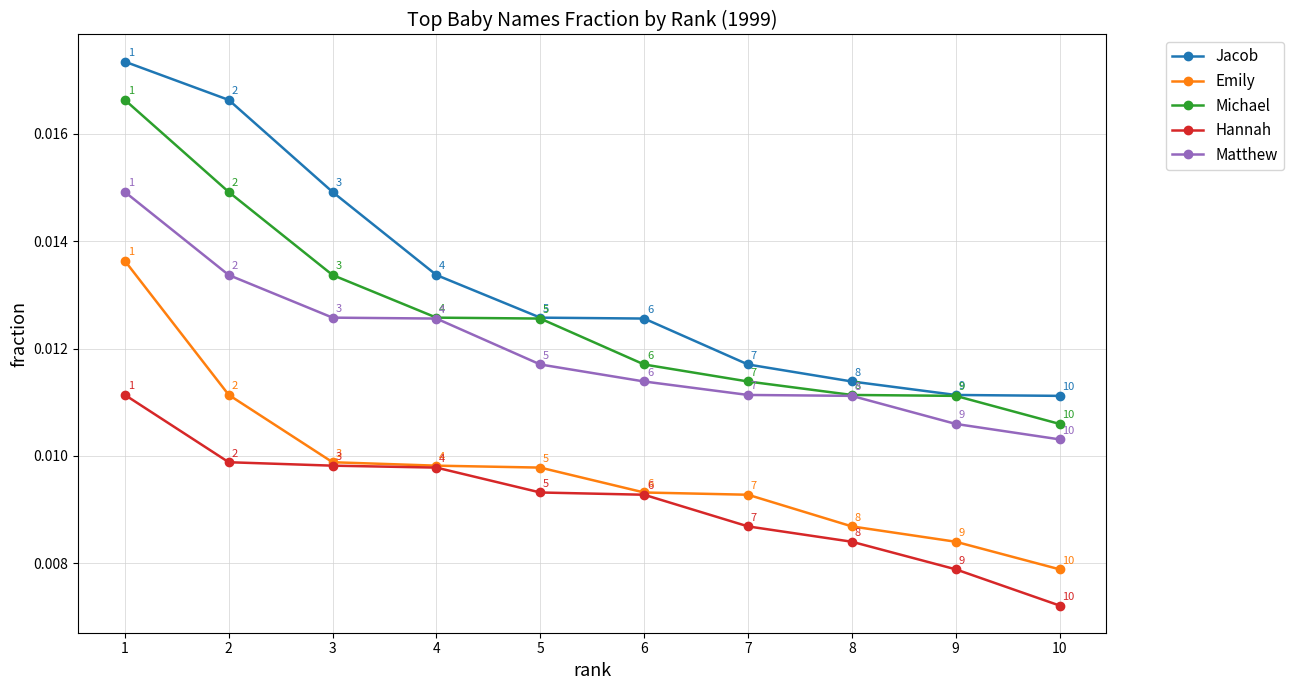

List the series in order of their overall mean, highest first.

Jacob, Michael, Matthew, Emily, Hannah